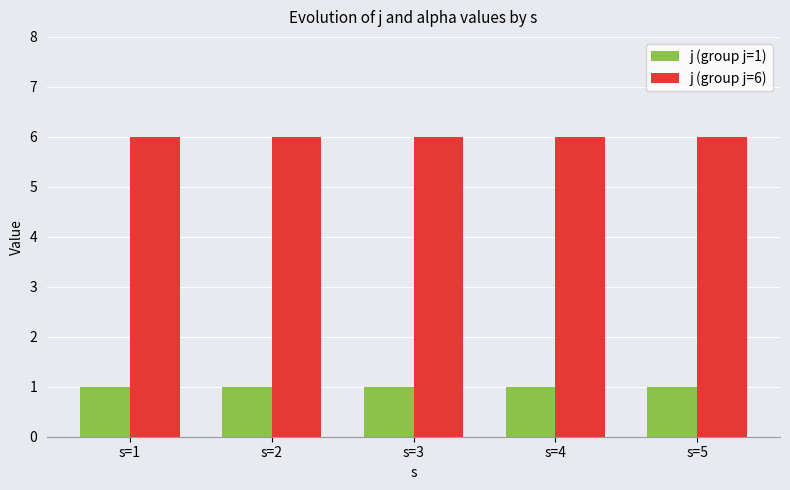

How many groups of bars are there?

5